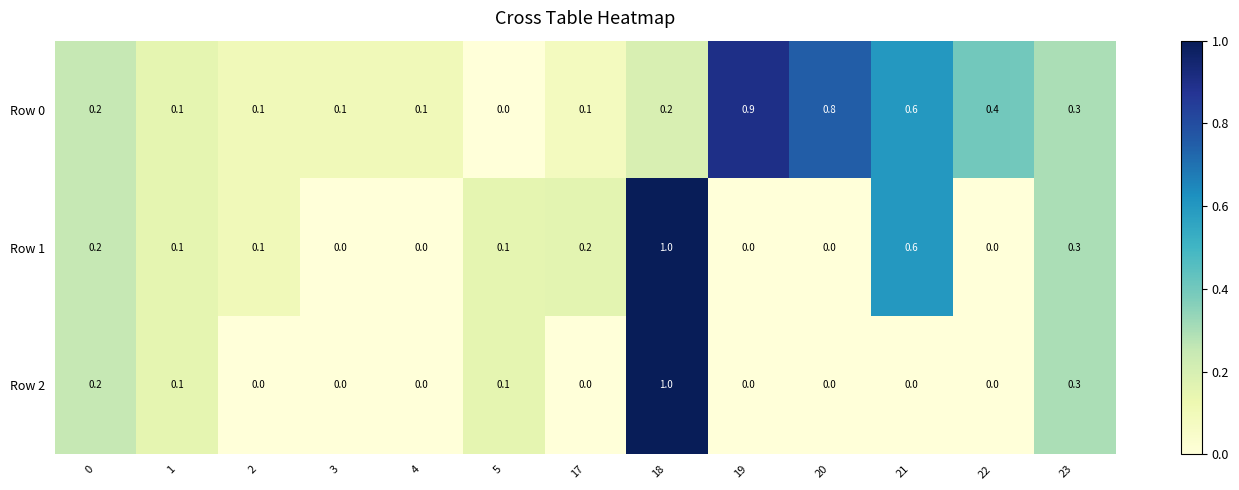

Which series has the largest total across all categories?

Row 0